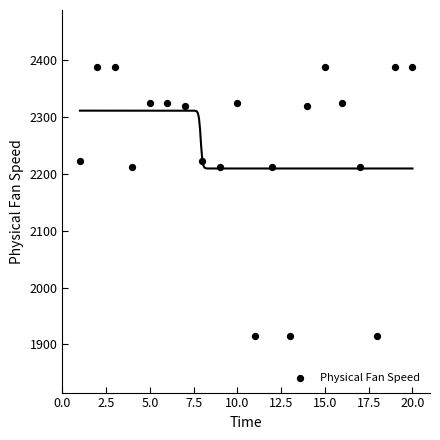

What is the range of Y values (max minus min)?

472.8